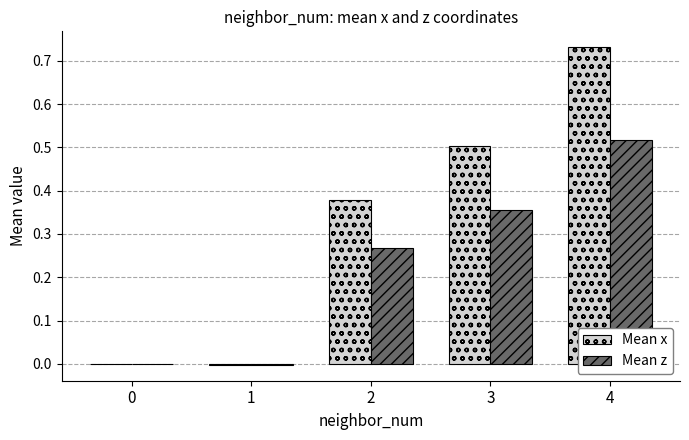

What is the total value across all series at 3?

0.9